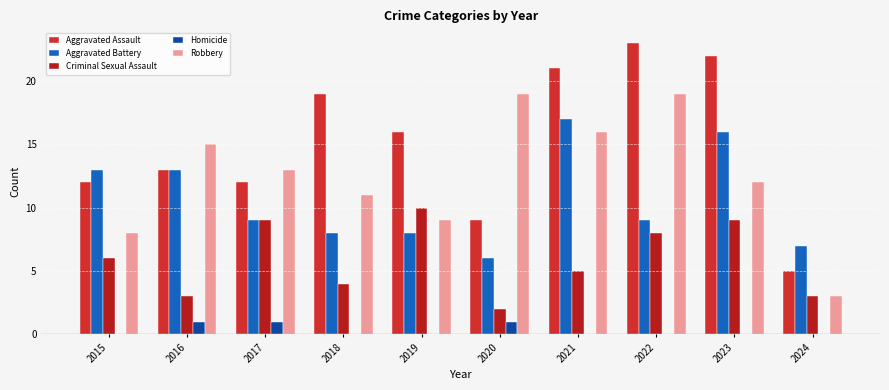

Which label corresponds to the largest value in the chart?

2022